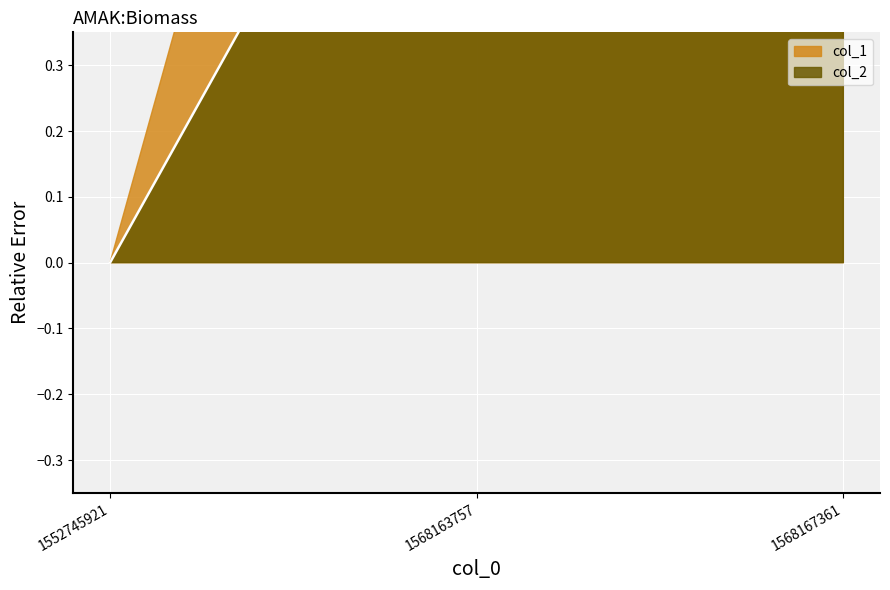

Which category has the lowest value across all series?

1552745921